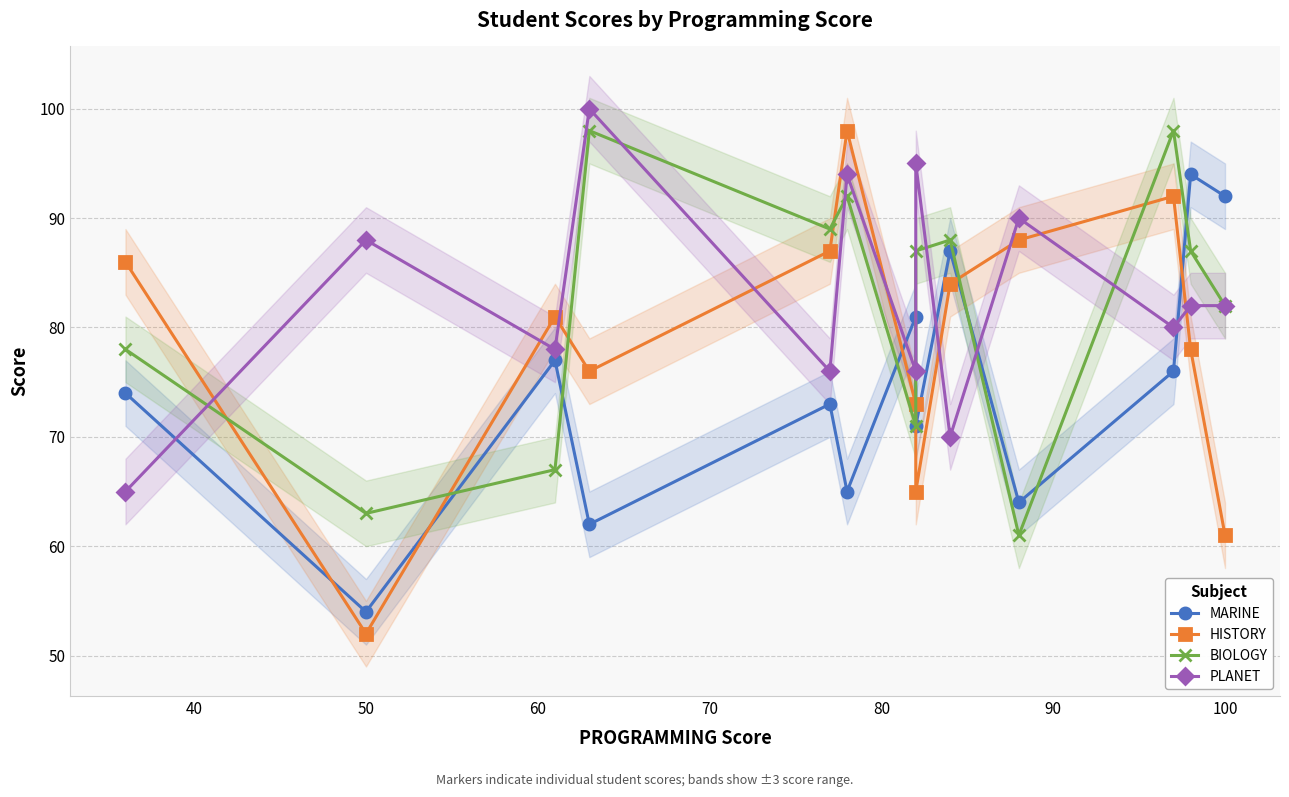

What are all the series names shown in the legend?

MARINE, HISTORY, BIOLOGY, PLANET